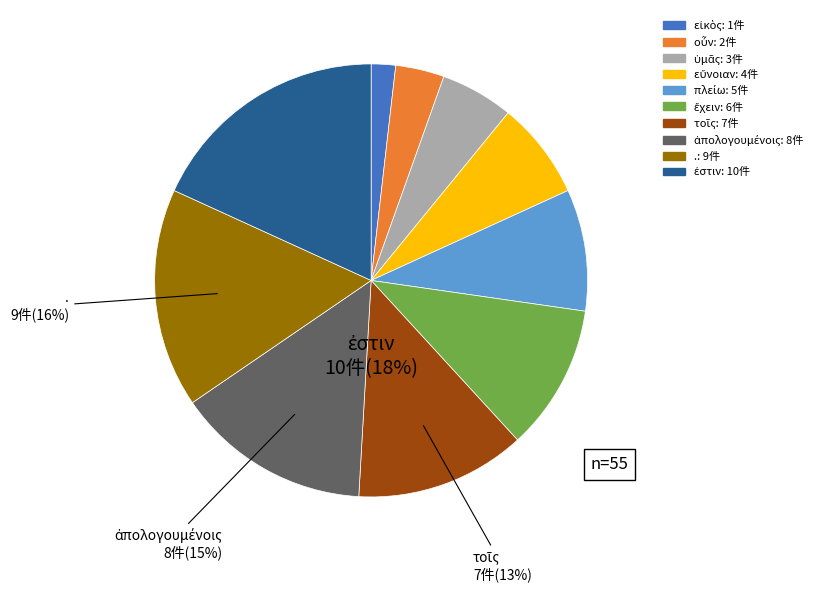

Which category has the smallest portion of the pie?

εἰκὸς